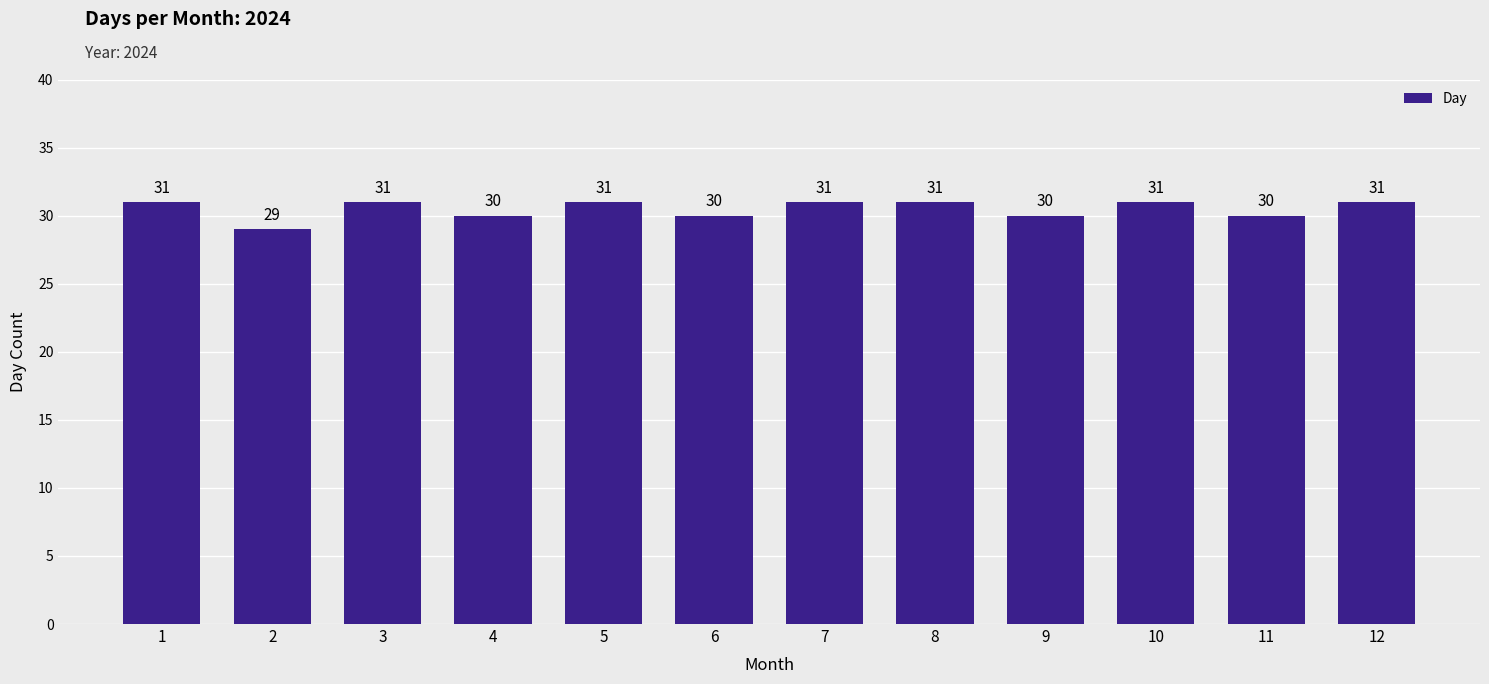

The chart shows a value of 43 at 9. True or false?

False